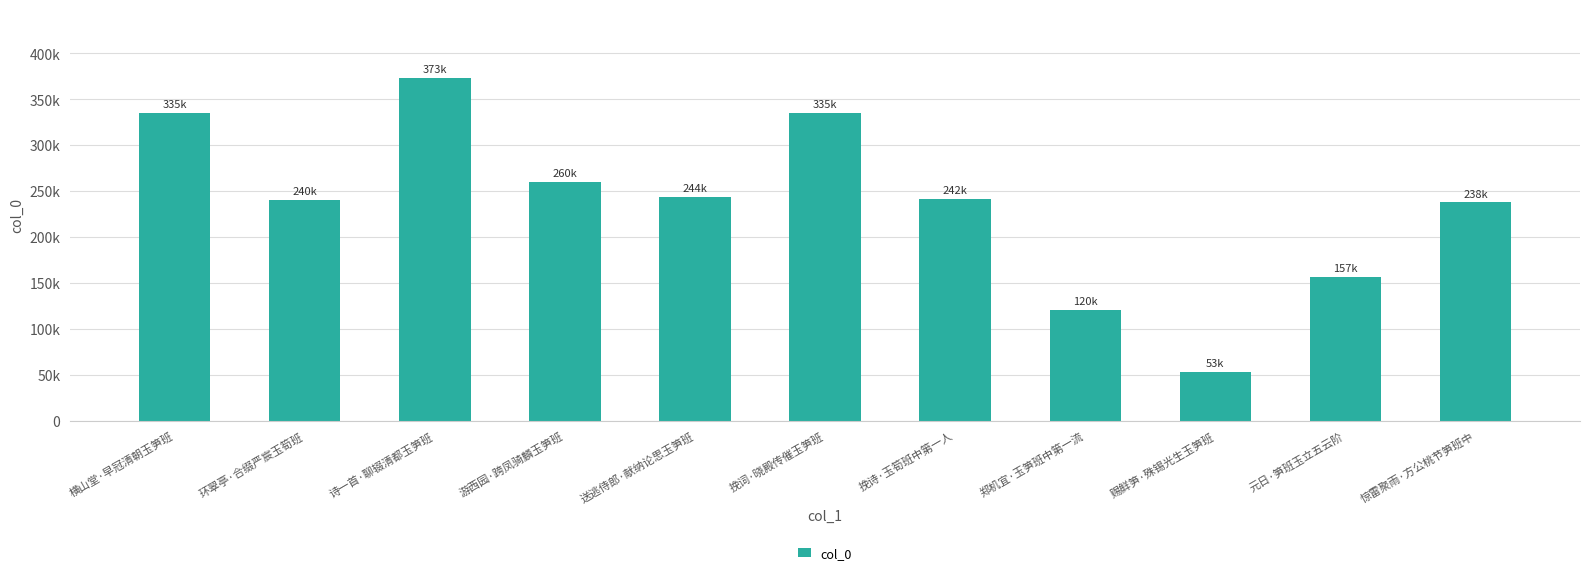

What is the maximum value shown in the chart?

373362